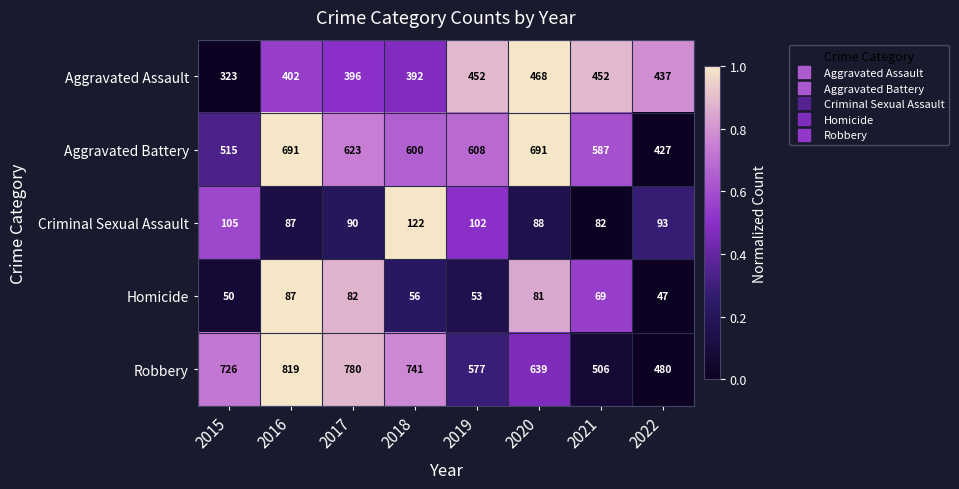

At which category is the sum across all series the highest?

2016